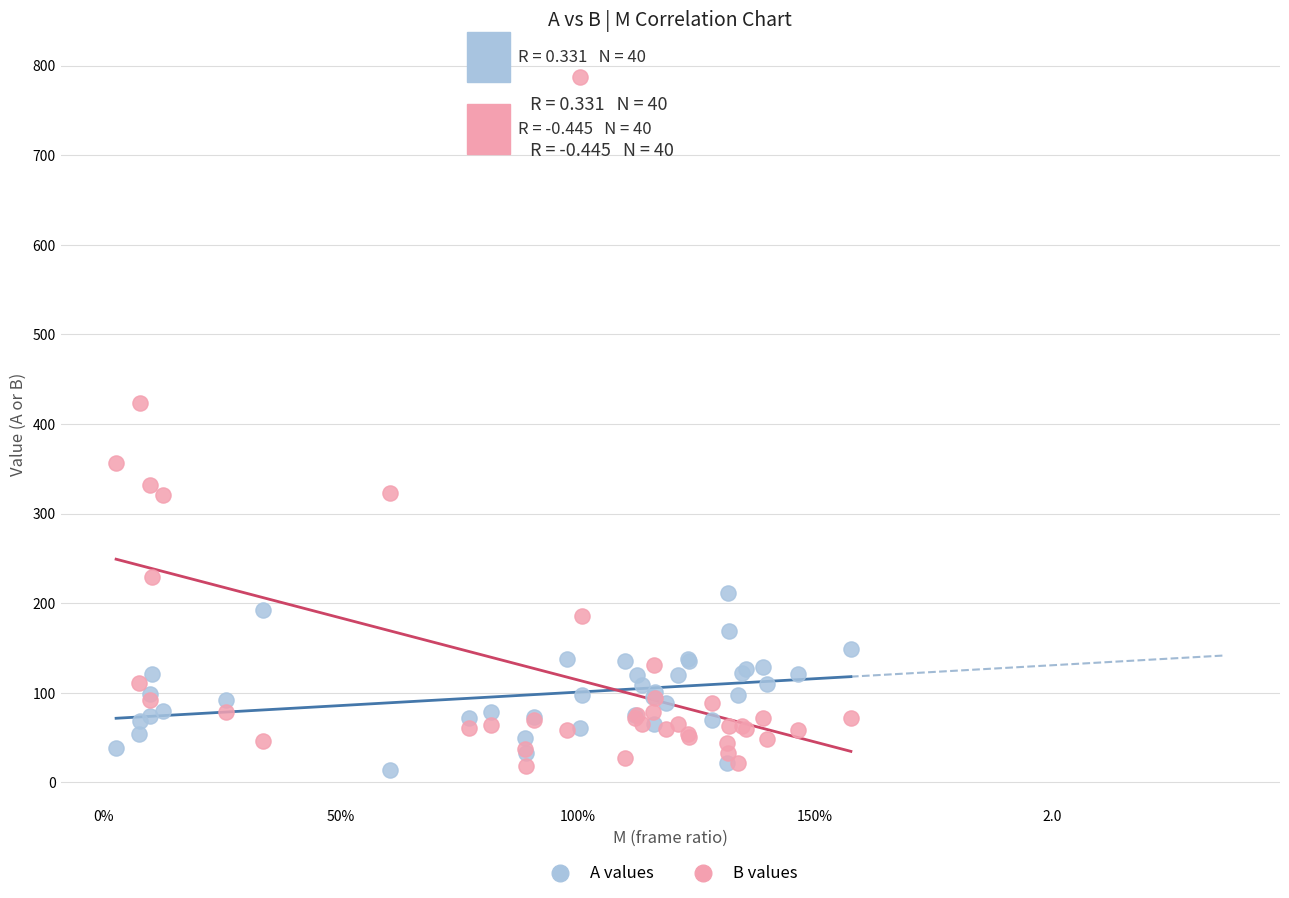

In the B values series, what Y value is closest to 402?

423.2